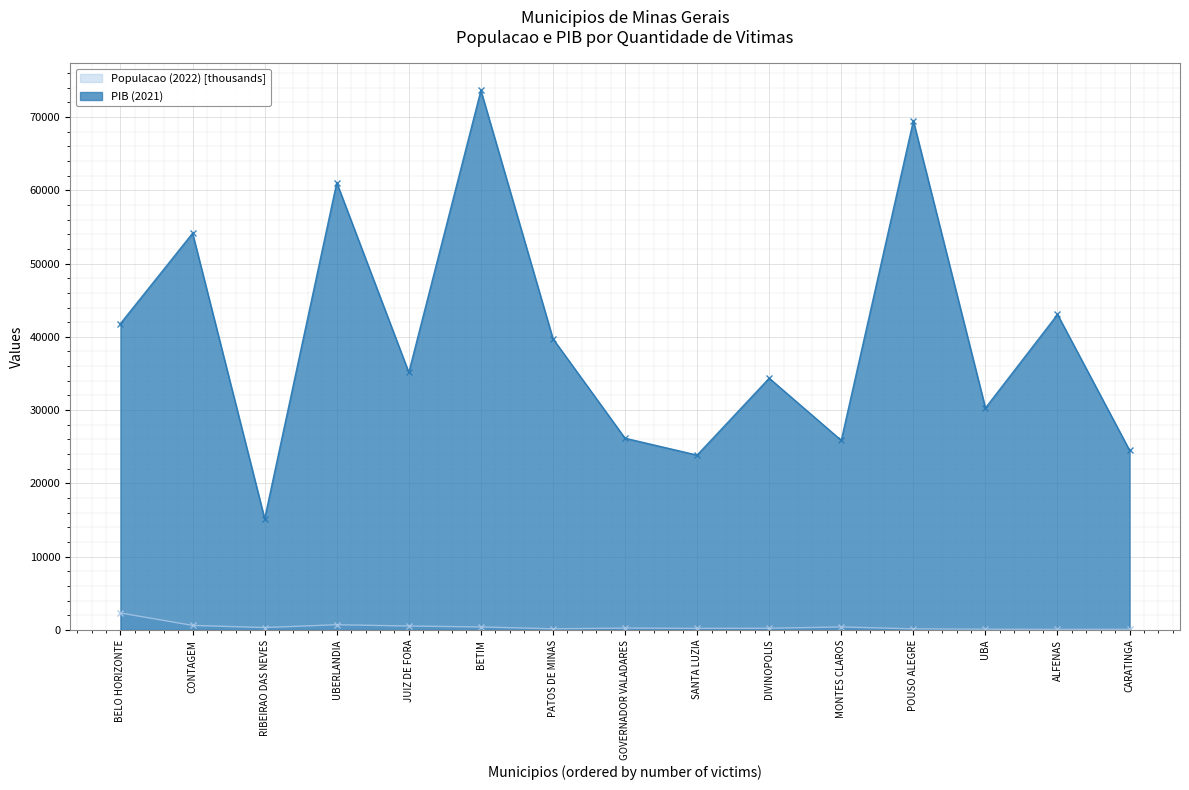

How many interior local peaks does the PIB (2021) series have?

6